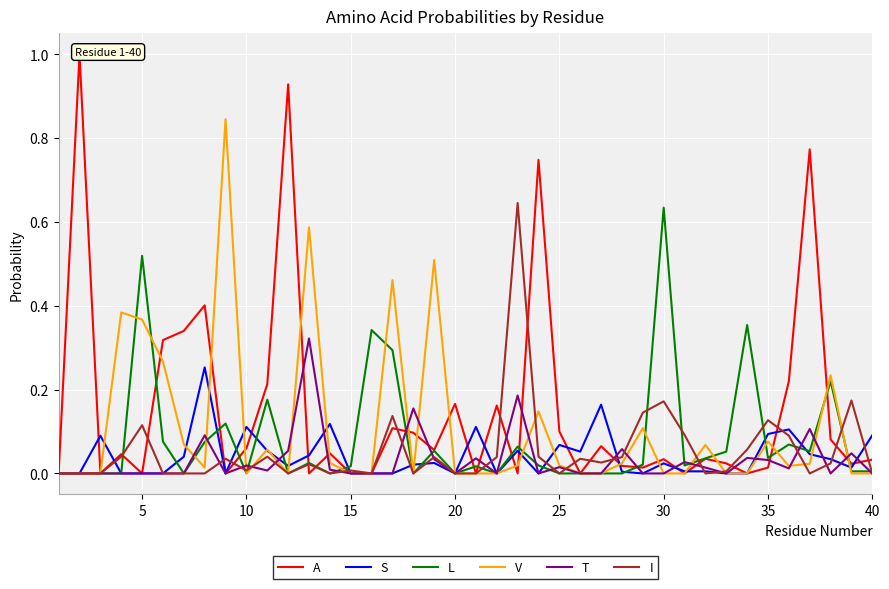

Is it true that L equals 0.9 at 5?

False